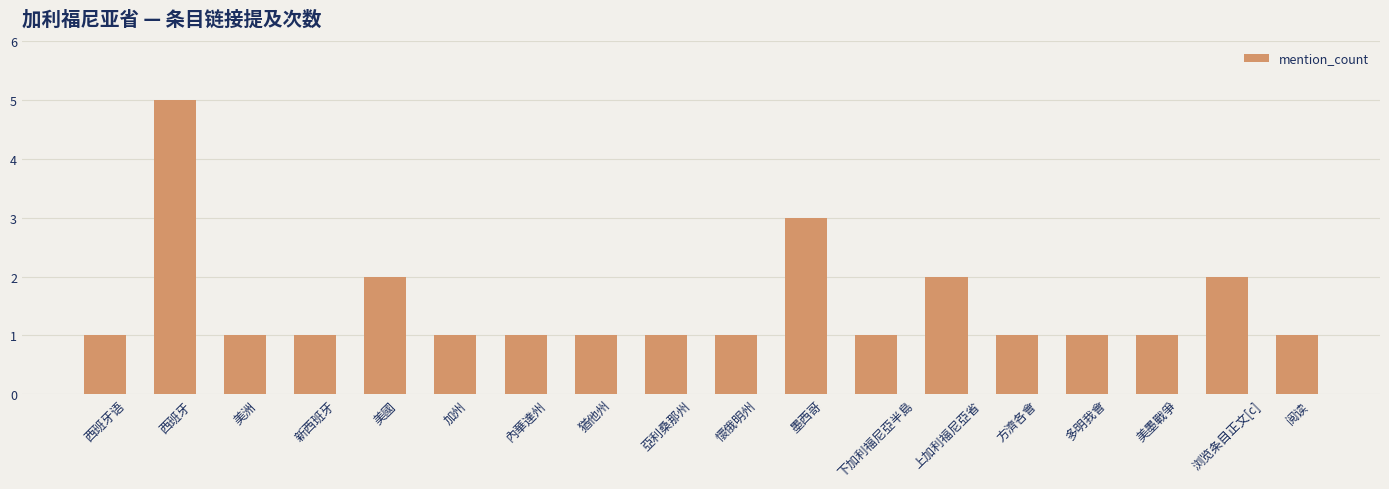

Reading right to left, transcribe all the data shown in this chart.

阅读=1	浏览条目正文[c]=2	美墨戰爭=1	多明我會=1	方濟各會=1	上加利福尼亞省=2	下加利福尼亞半島=1	墨西哥=3	懷俄明州=1	亞利桑那州=1	猶他州=1	內華達州=1	加州=1	美國=2	新西班牙=1	美洲=1	西班牙=5	西班牙语=1